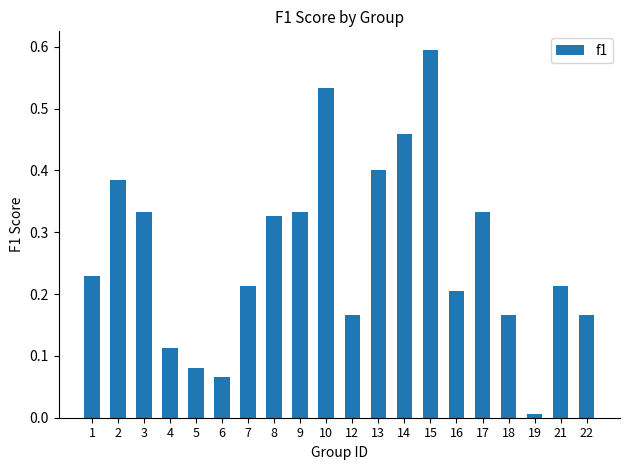

True or false: the data shows 0.2 at 12.

True